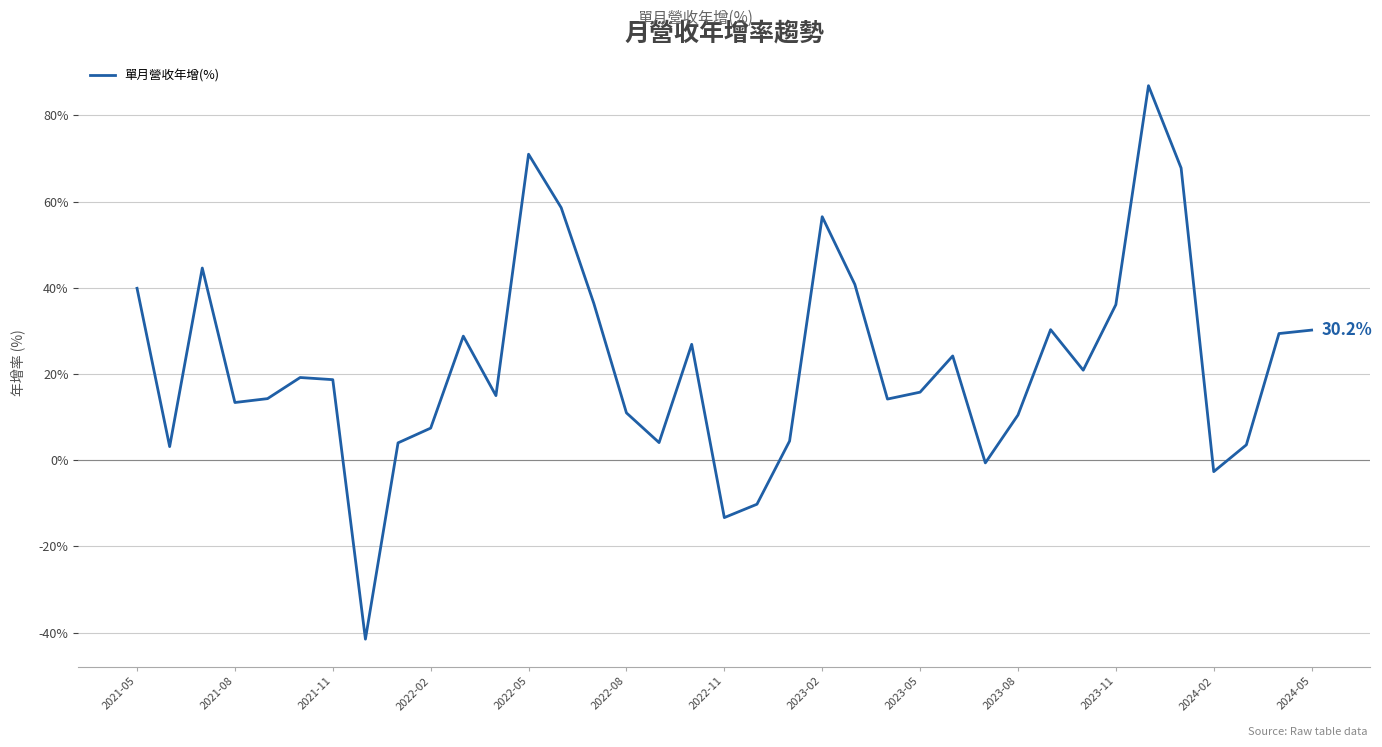

What is the difference between the maximum and minimum values?

128.4